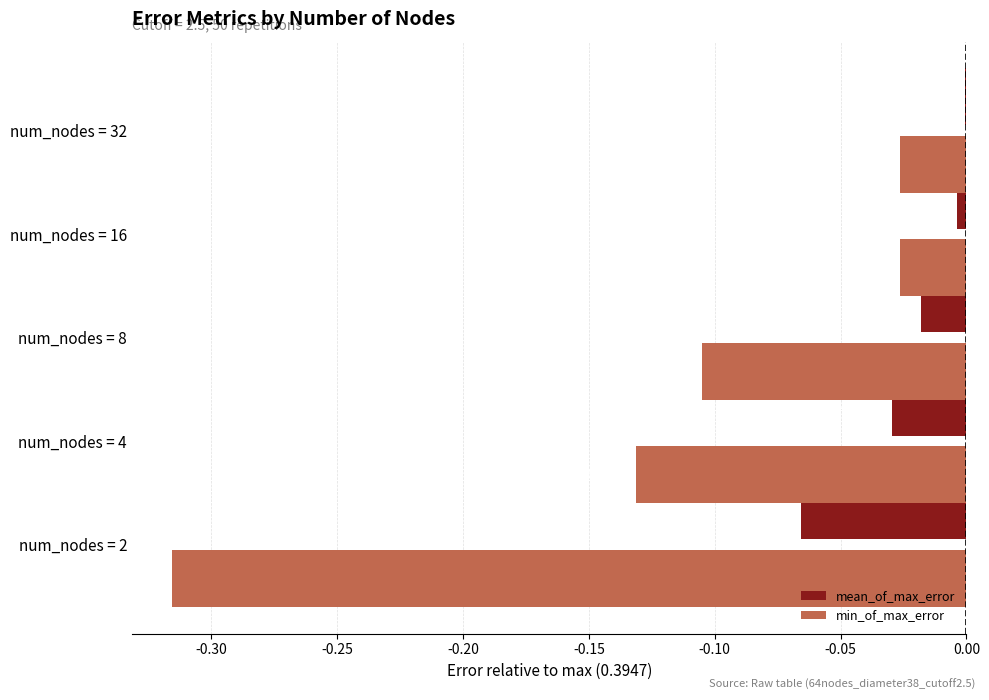

Which series has the largest total across all categories?

mean_of_max_error